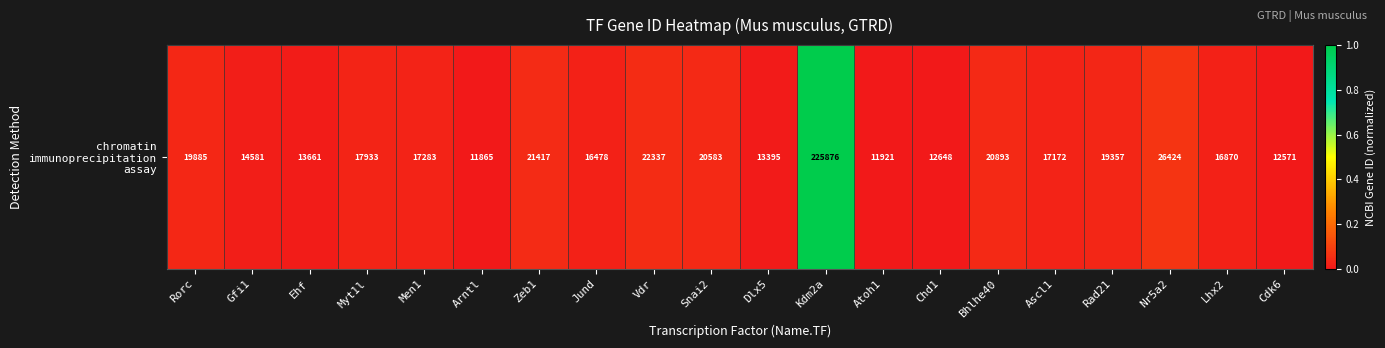

Is it true that the value at Zeb1 is 0.0?

True